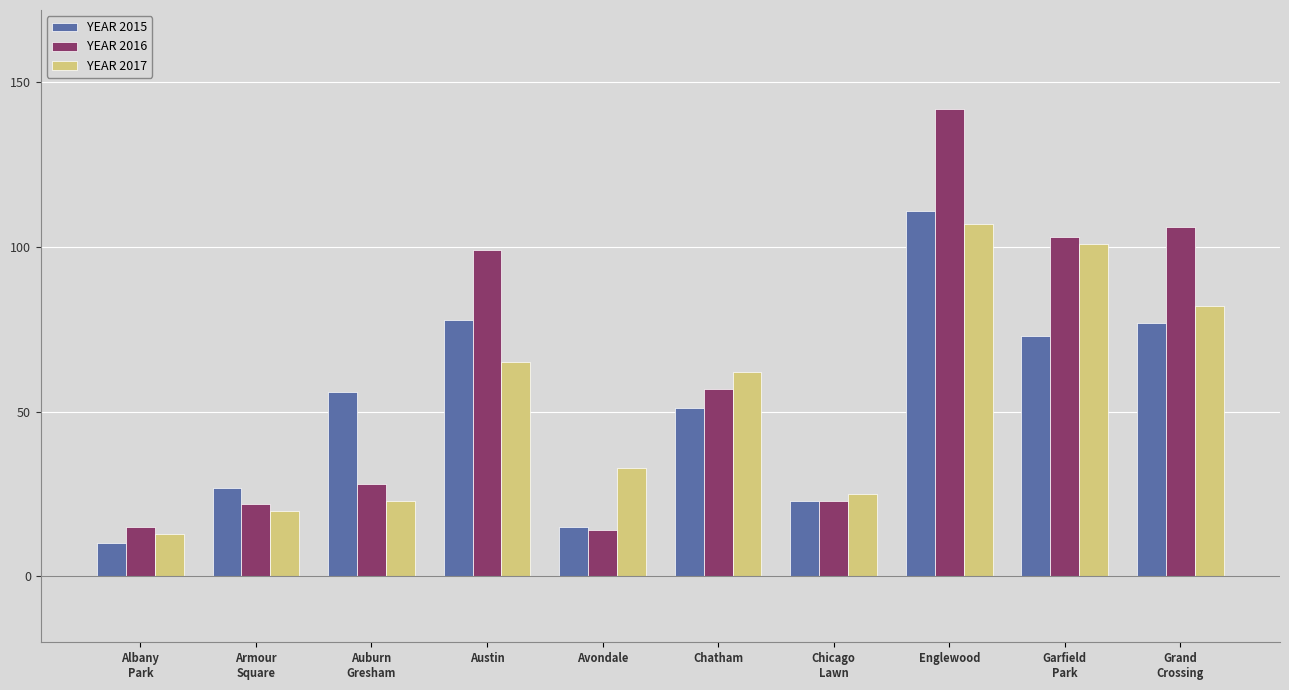

What is the total value across all series at Auburn
Gresham?

107